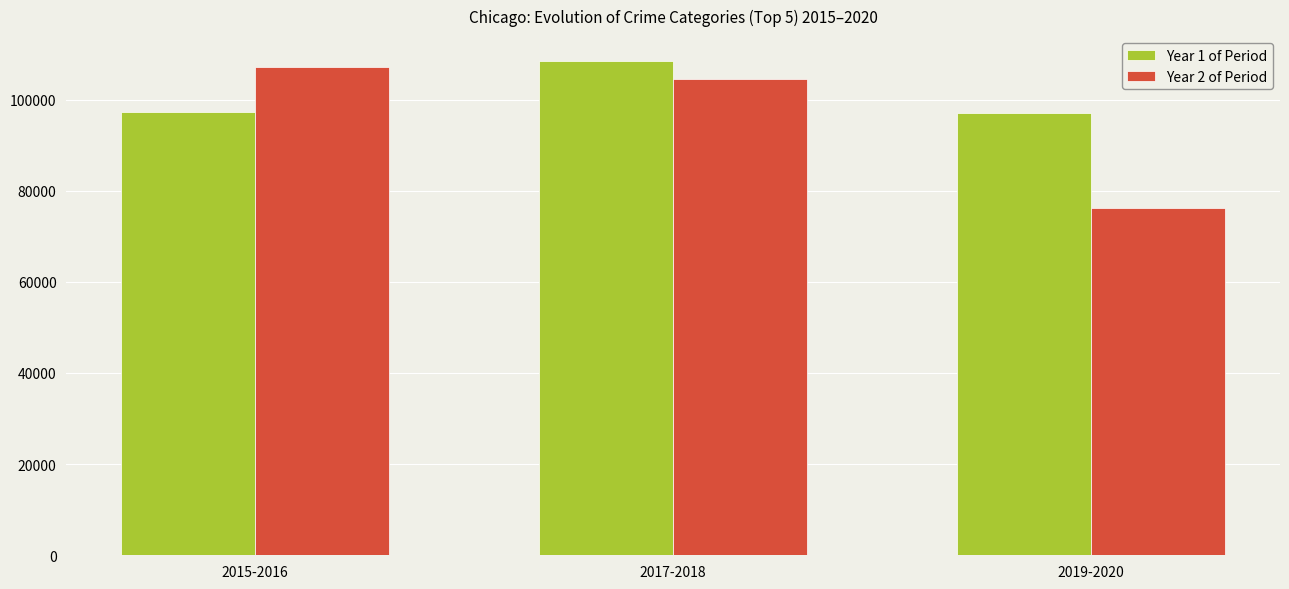

What is the difference between the highest and lowest values at 2015-2016?

9983